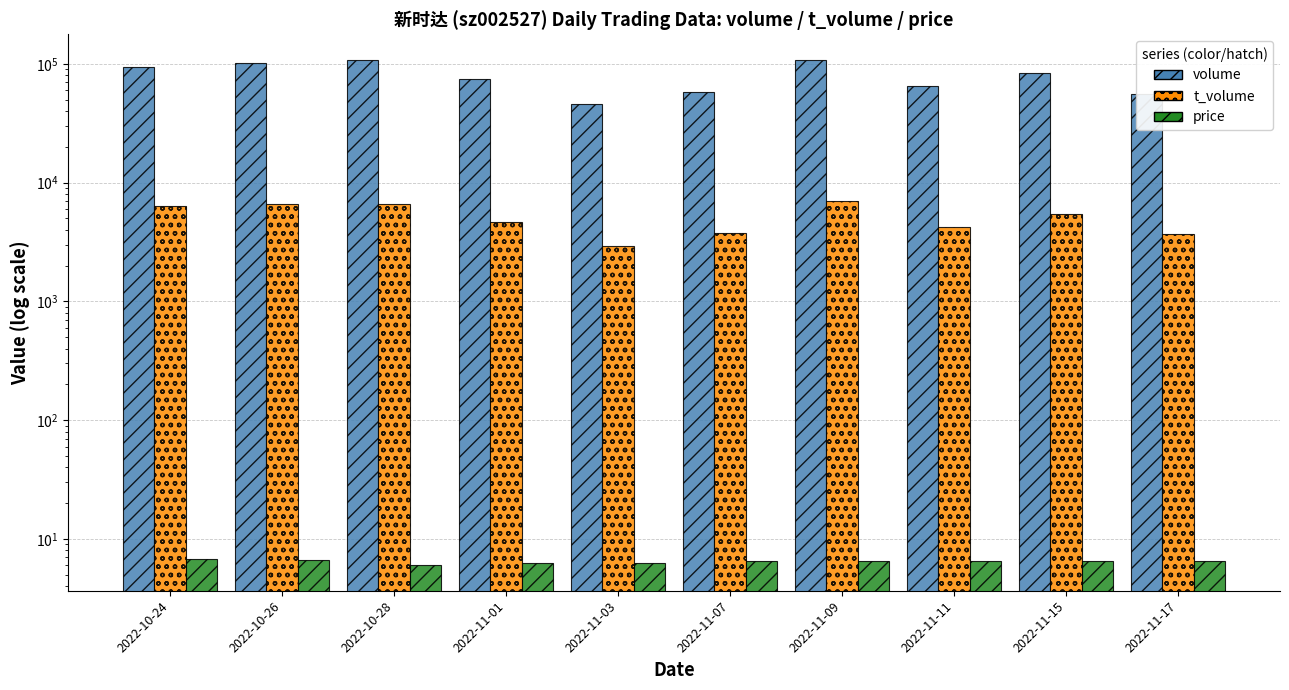

What is the label of the 1st bar from the left?

2022-10-24